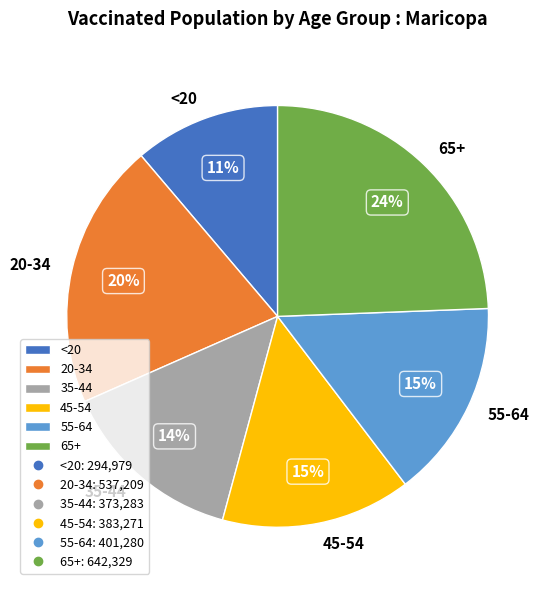

To the nearest percent, what is the difference between the largest and smallest slice percentages?

13%